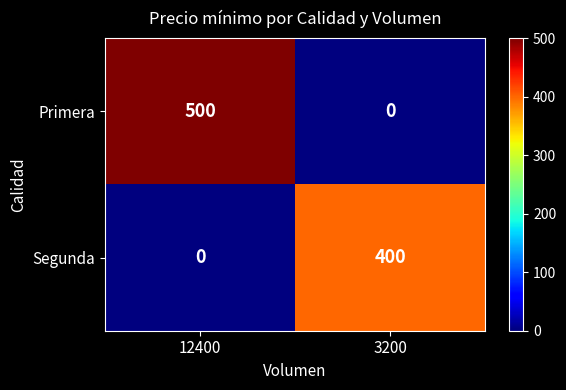

At which label is Segunda closest to 200?

12400